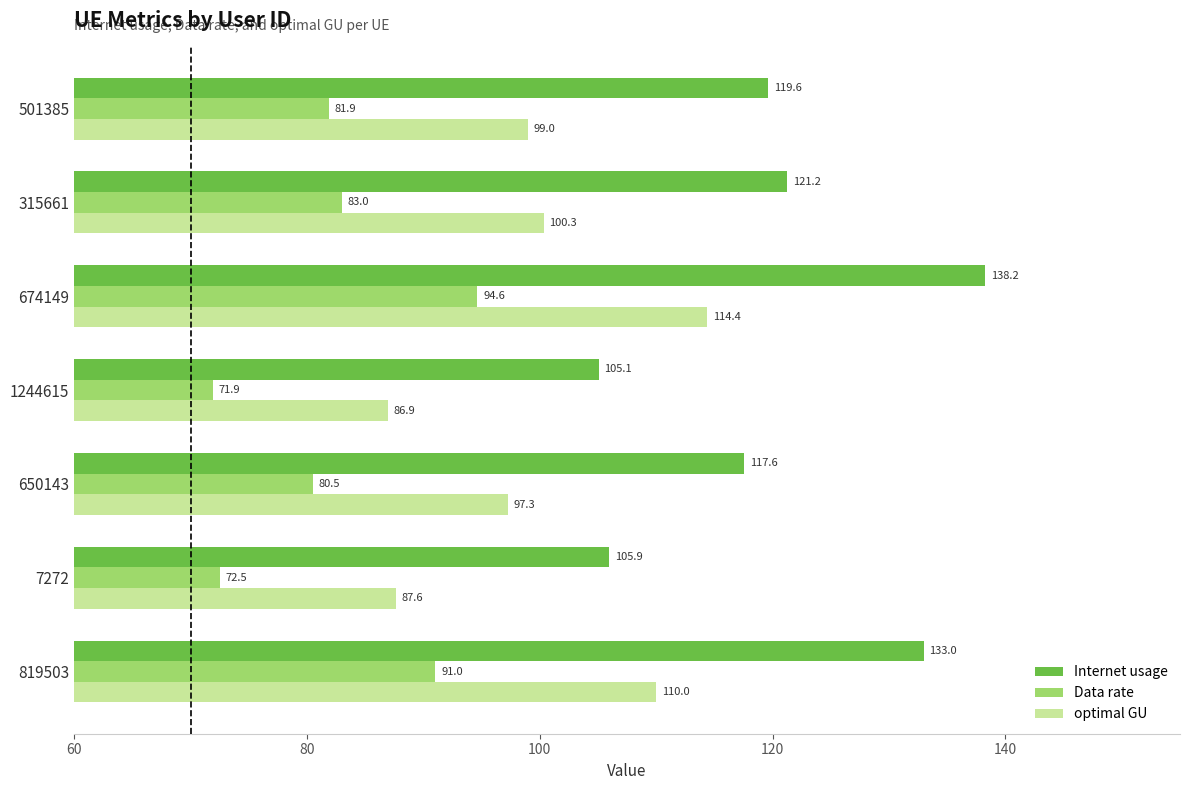

The value of optimal GU at 501385 is 41.9. True or false?

False